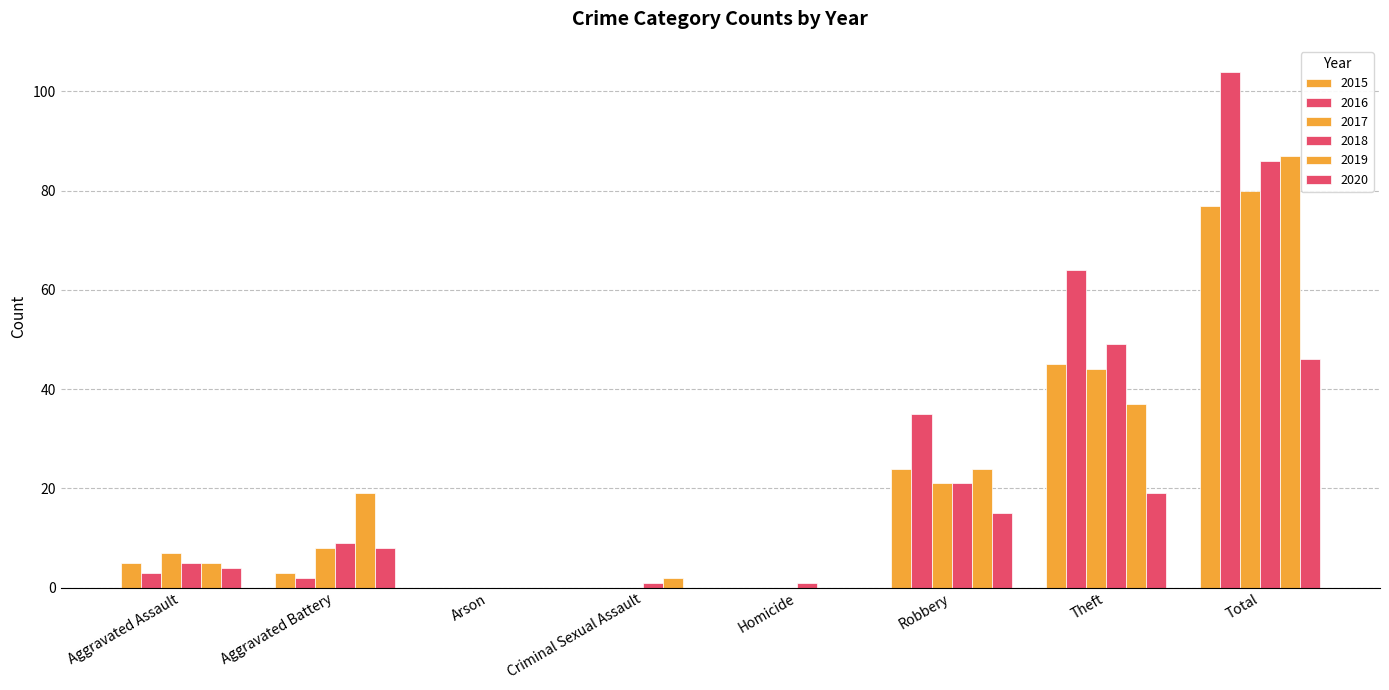

How many data points does each series have?

8